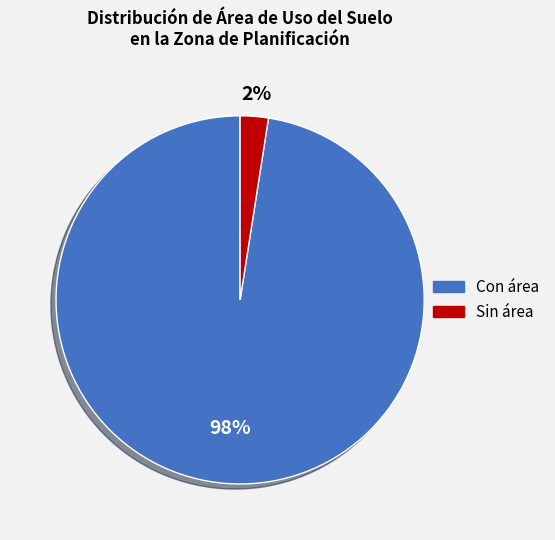

Is there a majority slice in this chart?

Yes